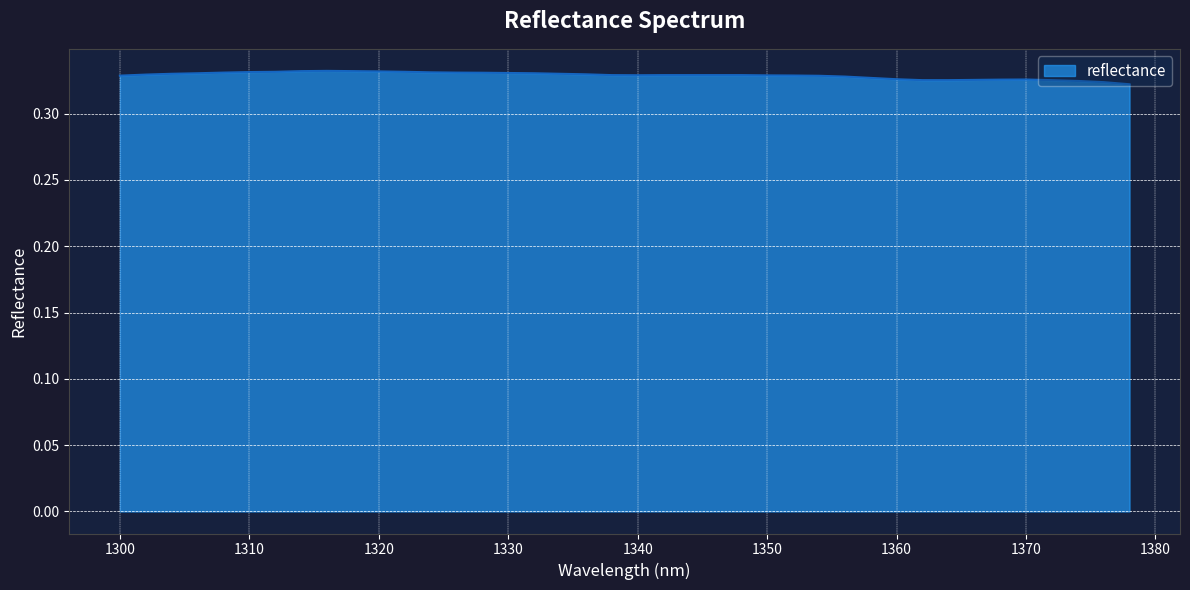

What is the label of the 39th point from the right?

1302.0